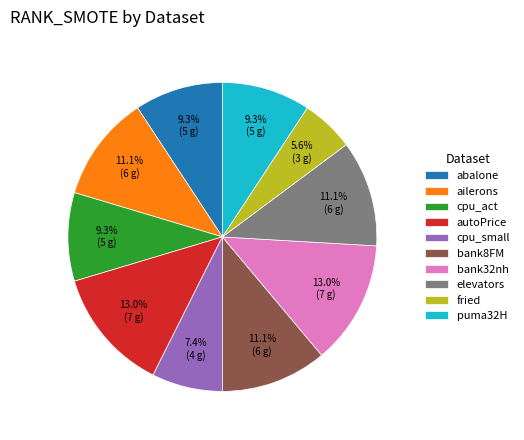

To the nearest percent, what portion does puma32H represent?

9%